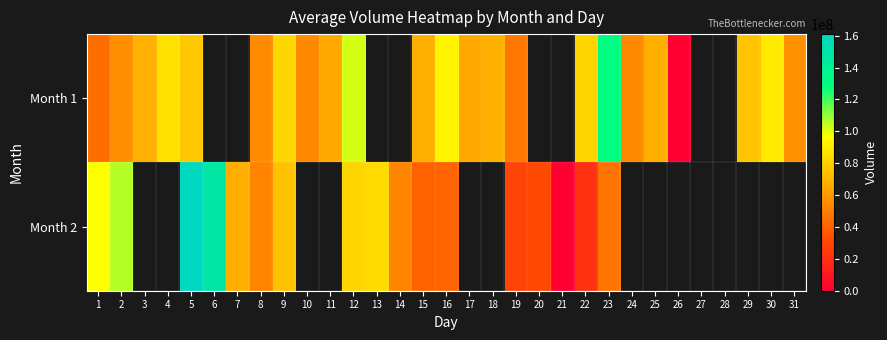

How many values in the Month 1 series exceed 76613039?

7